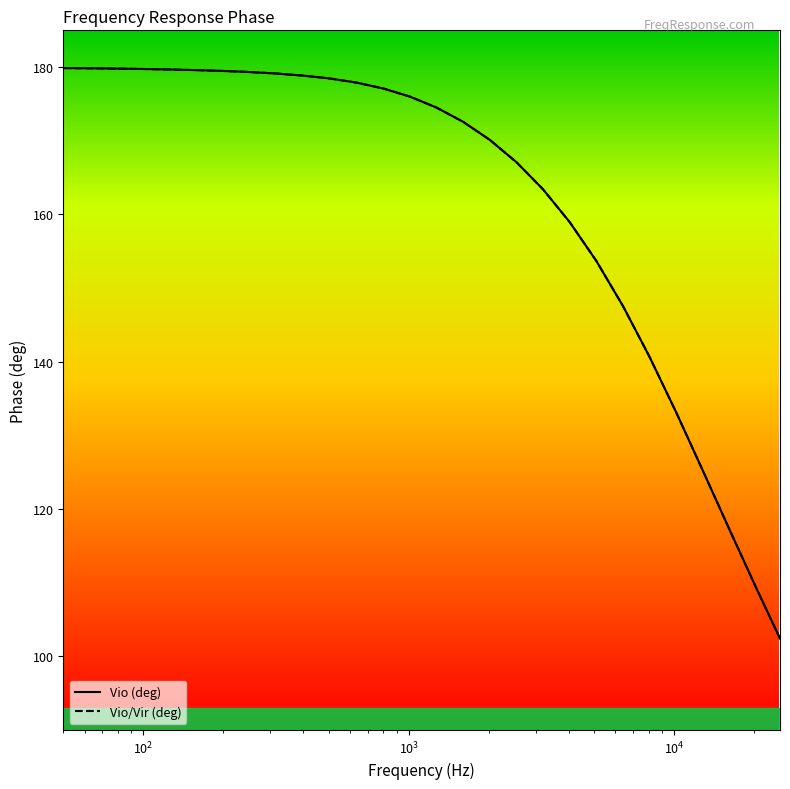

At which label does Vio/Vir (deg) first exceed 176?

50